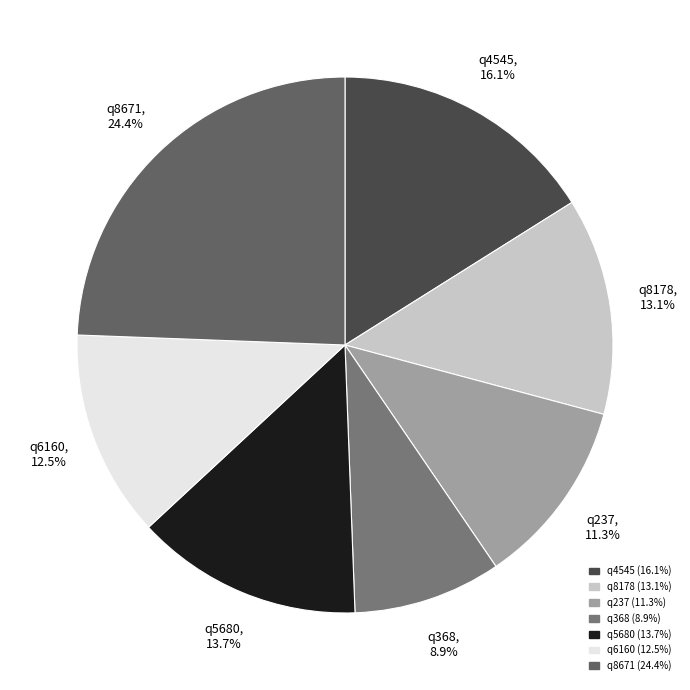

Which slice is the largest?

q8671